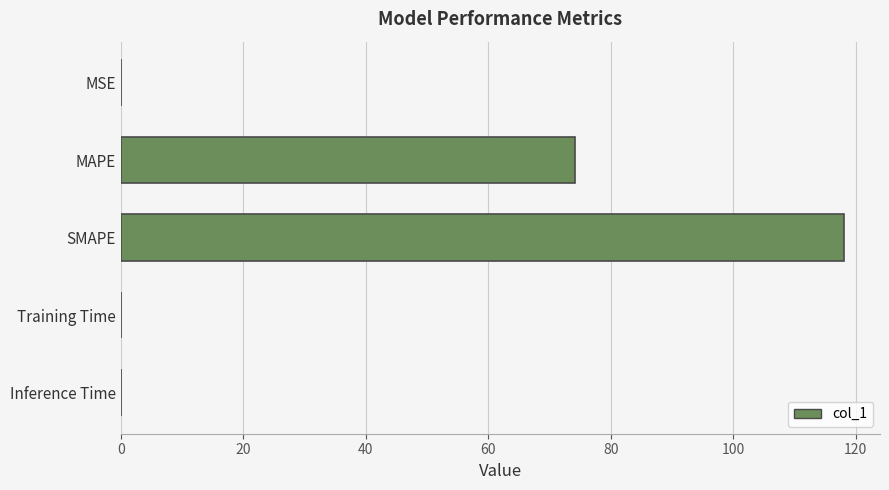

What is the sum of all values?

192.3